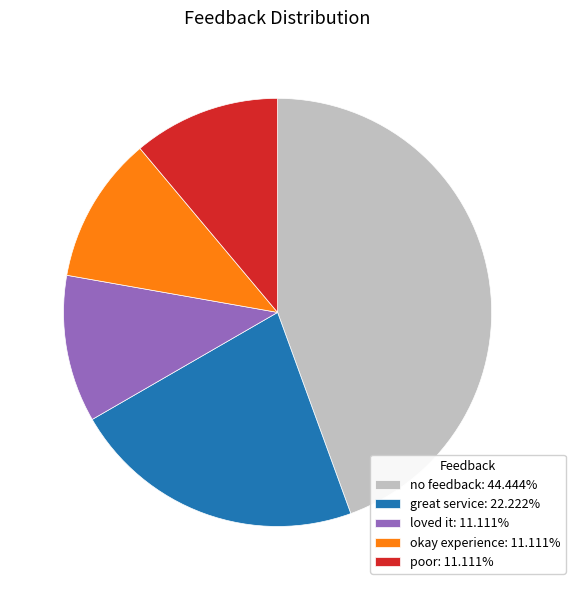

Do great service: 22.222% and poor: 11.111% together represent more than half of the pie?

No